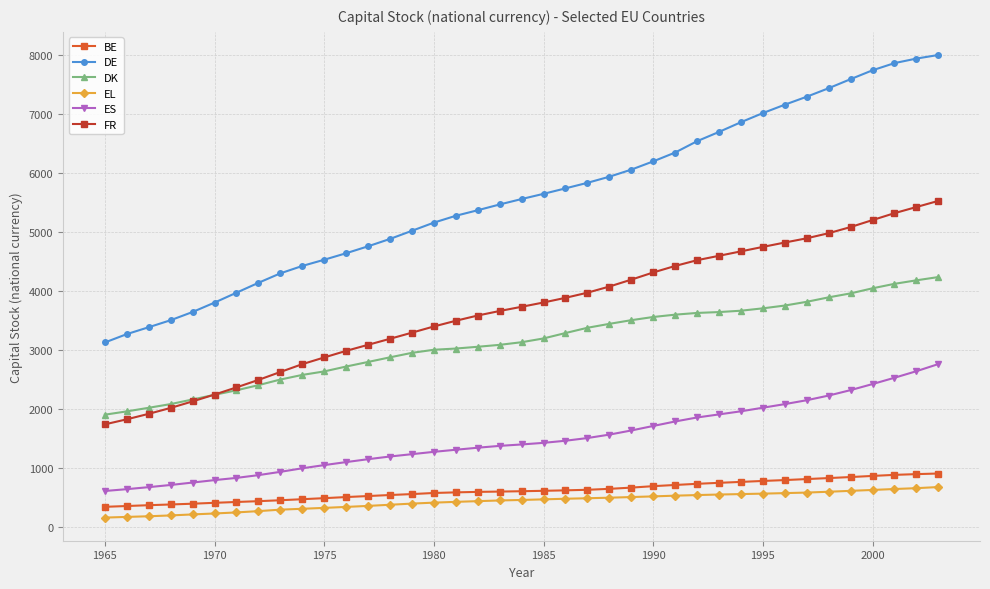

Which series has the largest range (max minus min)?

DE